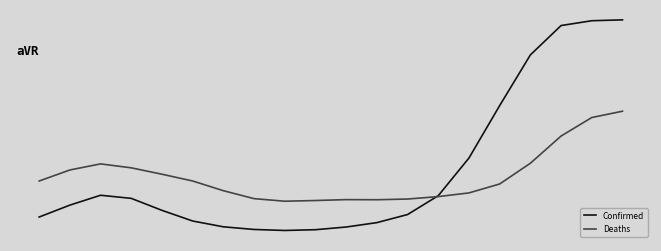

Where is the first local maximum for Confirmed?

2